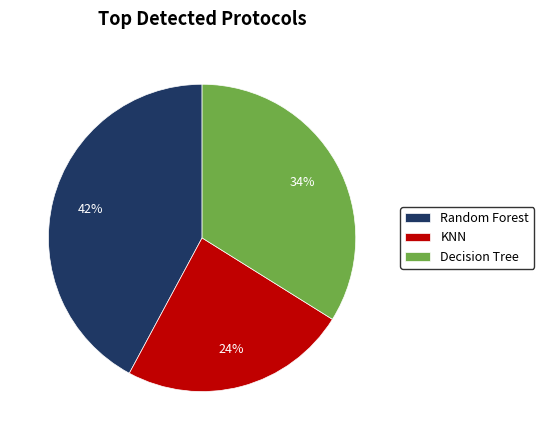

Is the sum of Random Forest and KNN greater than half?

Yes